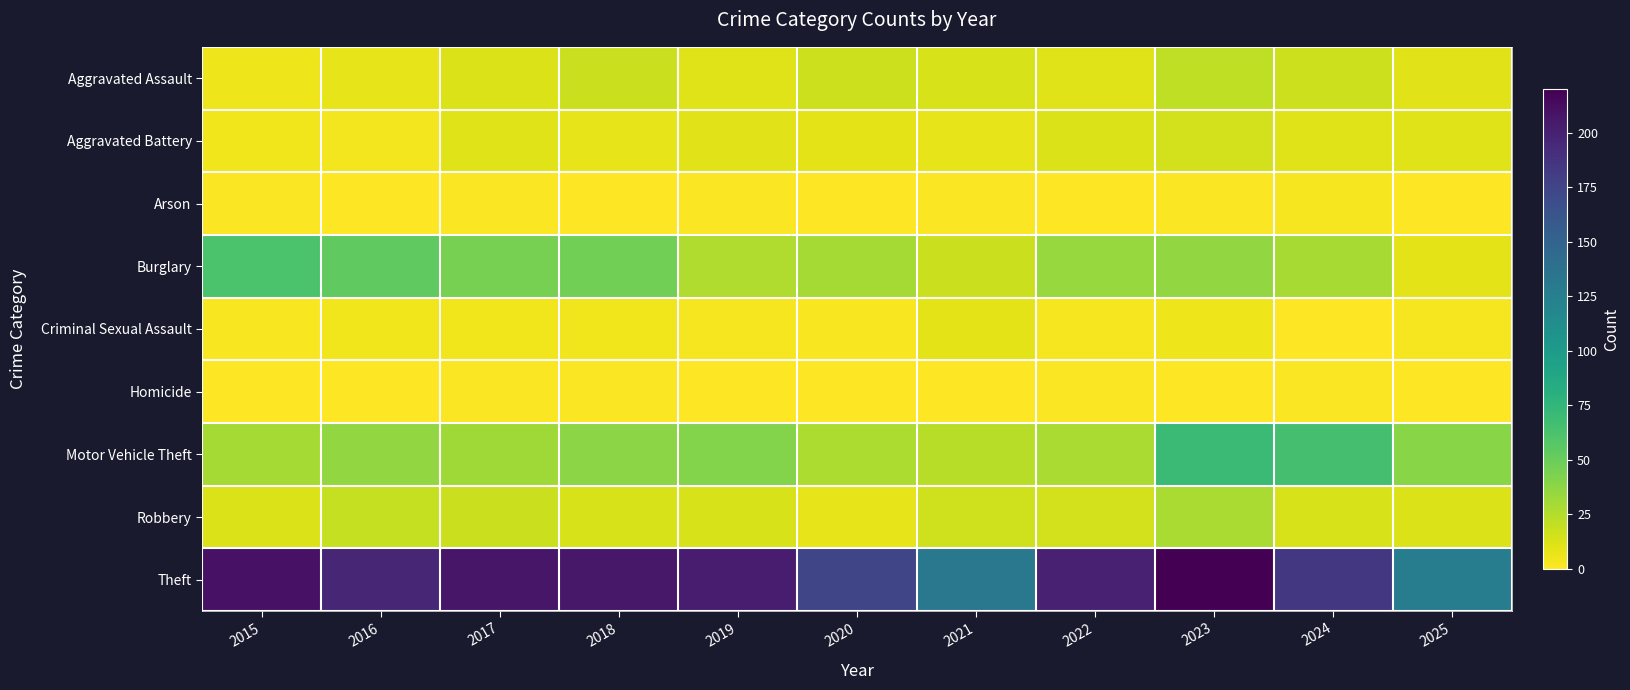

Reading left to right, extract all data points from this chart.

Aggravated Assault: 2015=6	2016=8	2017=12	2018=18	2019=11	2020=17	2021=13	2022=11	2023=21	2024=17	2025=10
Aggravated Battery: 2015=5	2016=4	2017=11	2018=8	2019=10	2020=9	2021=8	2022=12	2023=15	2024=11	2025=11
Arson: 2015=1	2016=0	2017=1	2018=0	2019=1	2020=0	2021=1	2022=0	2023=1	2024=3	2025=0
Burglary: 2015=62	2016=54	2017=45	2018=47	2019=26	2020=30	2021=18	2022=34	2023=36	2024=29	2025=9
Criminal Sexual Assault: 2015=2	2016=5	2017=5	2018=5	2019=3	2020=2	2021=9	2022=3	2023=6	2024=0	2025=3
Homicide: 2015=0	2016=0	2017=1	2018=1	2019=0	2020=0	2021=0	2022=1	2023=0	2024=1	2025=0
Motor Vehicle Theft: 2015=30	2016=36	2017=31	2018=38	2019=41	2020=27	2021=24	2022=28	2023=70	2024=65	2025=39
Robbery: 2015=12	2016=19	2017=18	2018=13	2019=13	2020=8	2021=16	2022=15	2023=28	2024=13	2025=12
Theft: 2015=209	2016=196	2017=207	2018=206	2019=202	2020=174	2021=132	2022=200	2023=220	2024=184	2025=128